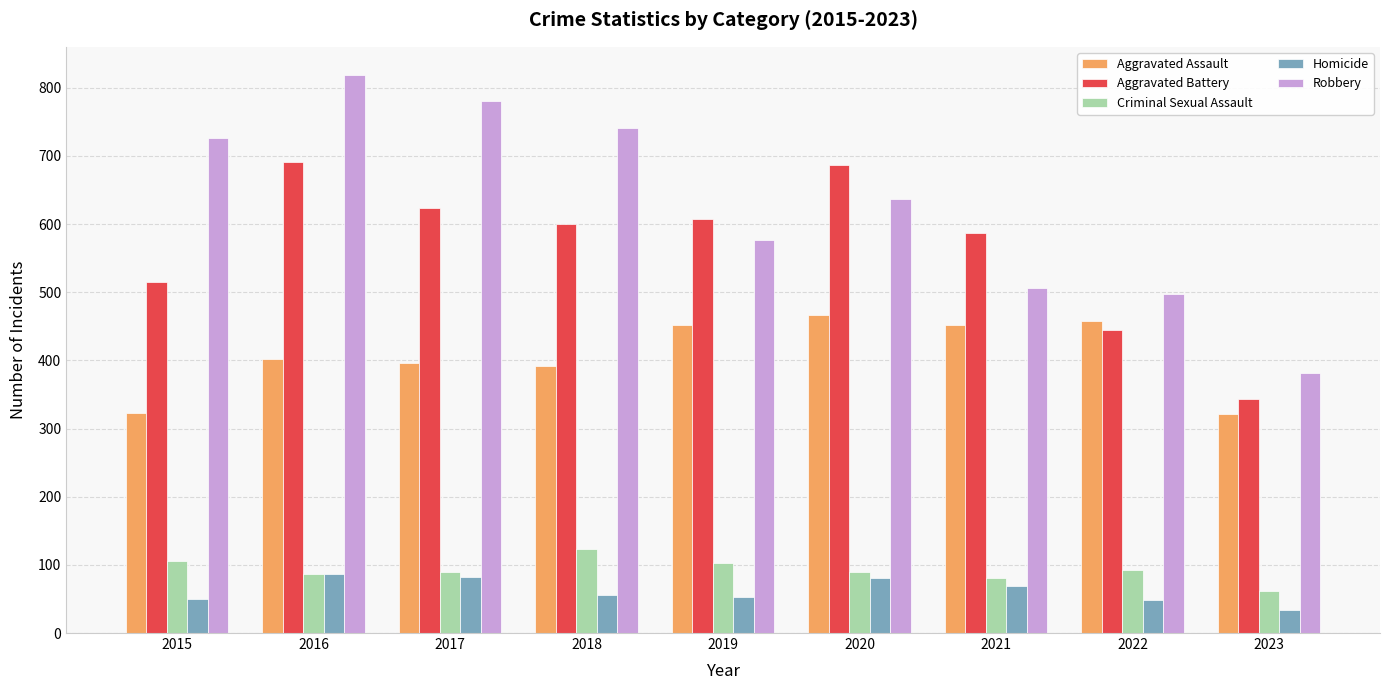

Rank the series by their maximum value, from lowest to highest.

Homicide, Criminal Sexual Assault, Aggravated Assault, Aggravated Battery, Robbery